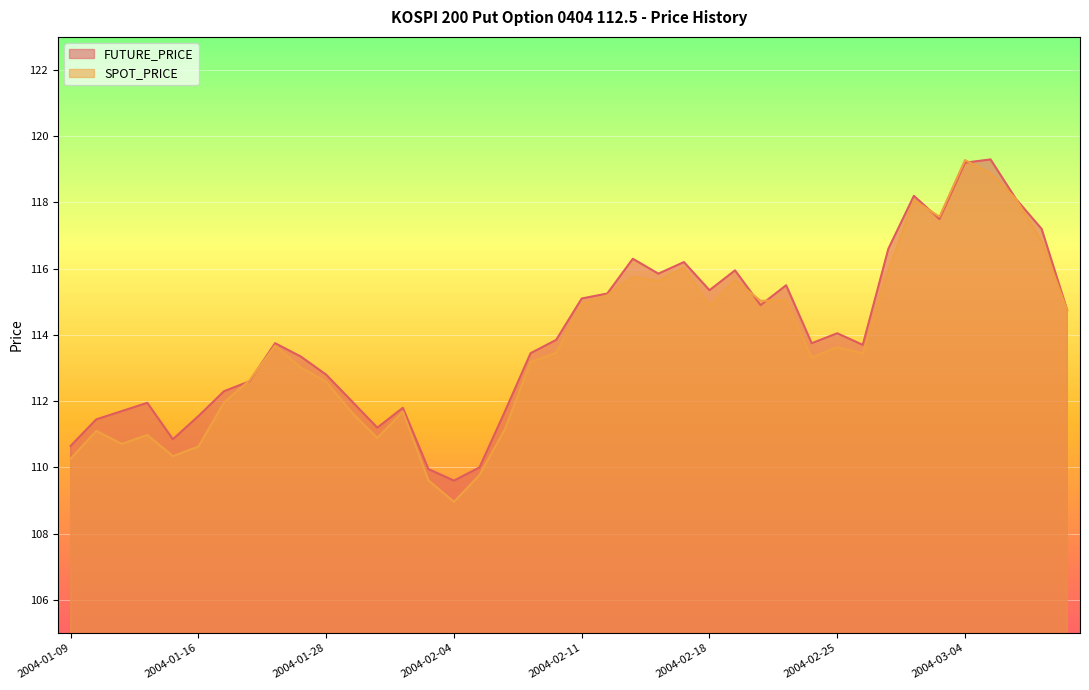

What is the difference between the second highest and minimum values in the FUTURE_PRICE series?

9.6